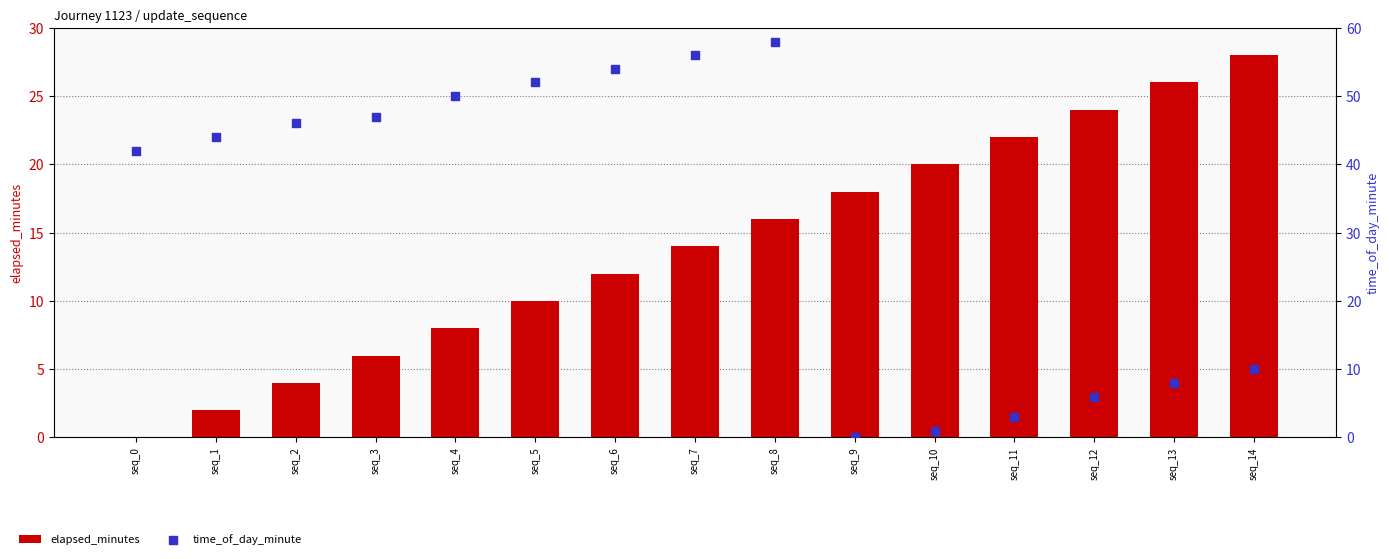

Which series contains the lowest Y value?

elapsed_minutes